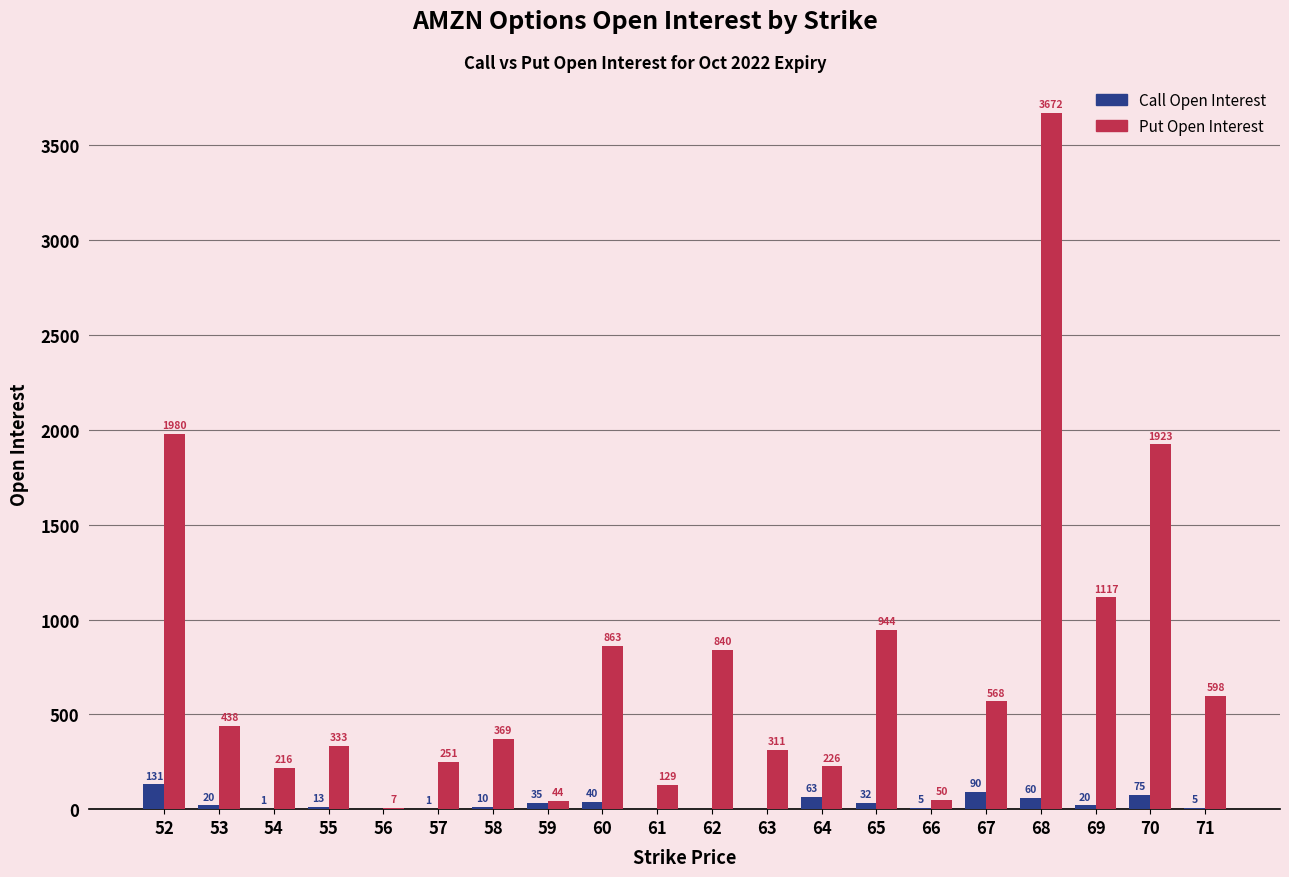

What is the sum of the Put Open Interest values at 64 and 61?

355